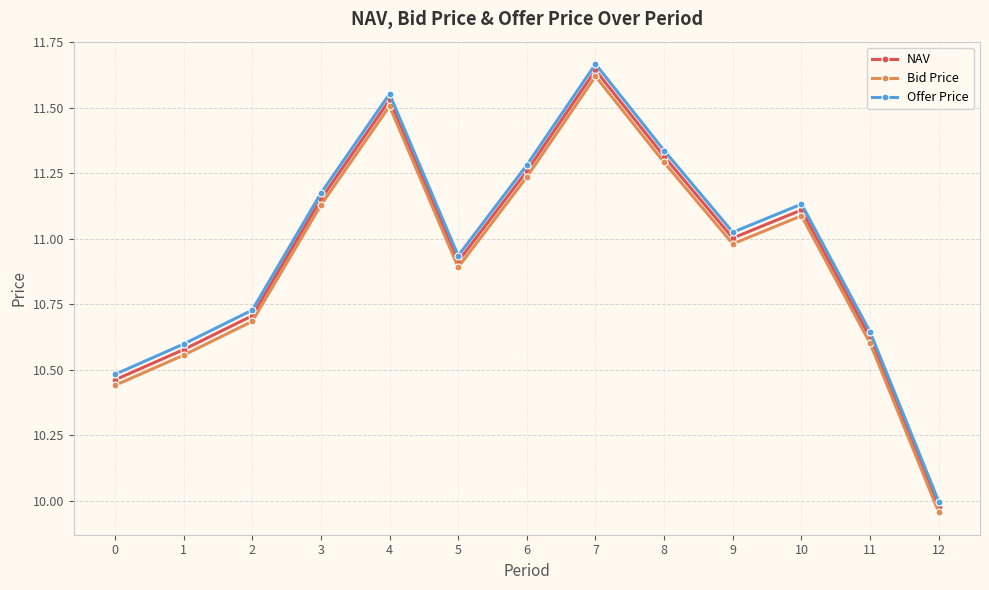

True or false: NAV and Bid Price cross at least once.

False